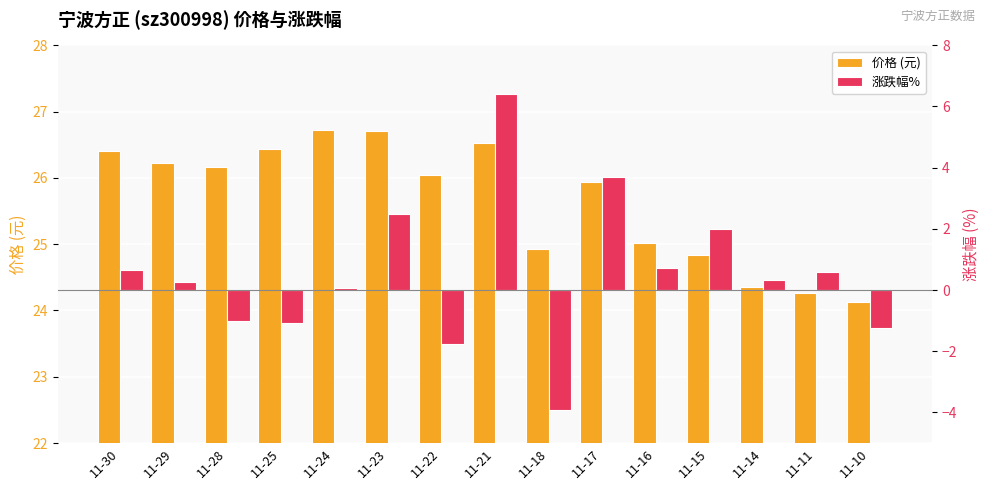

At which category is the sum across all series the highest?

11-21